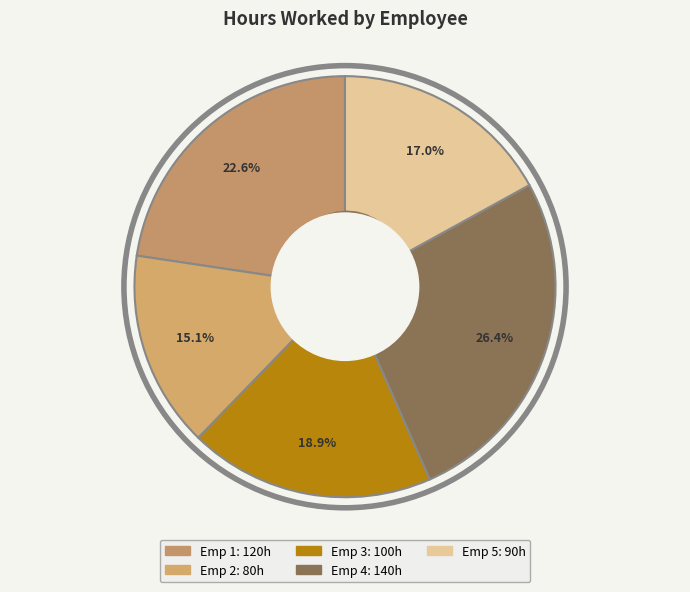

Is there any slice that represents more than half of the pie?

No